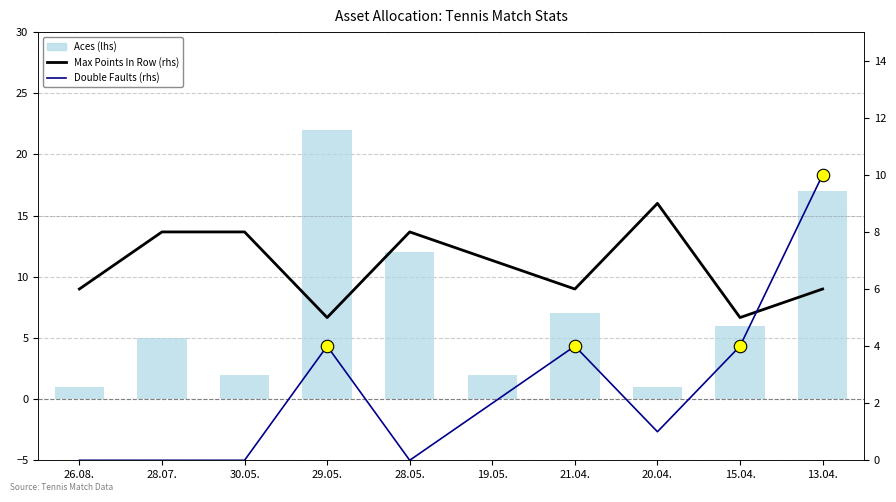

Which series has the largest range (max minus min)?

Aces (lhs)